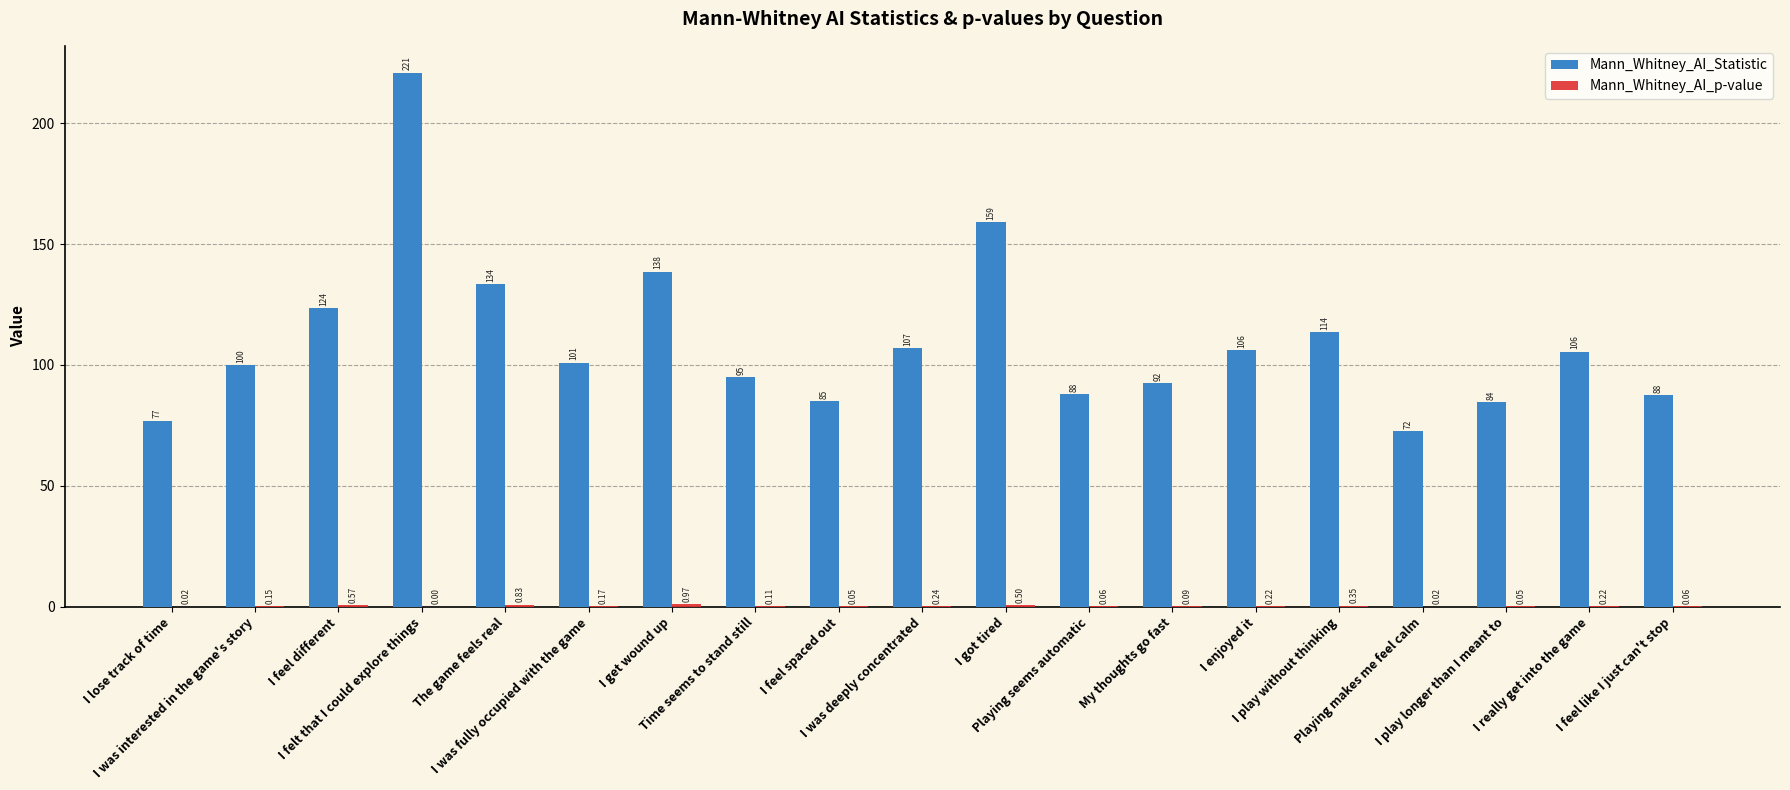

What is the average value of the Mann_Whitney_AI_Statistic series?

110.0